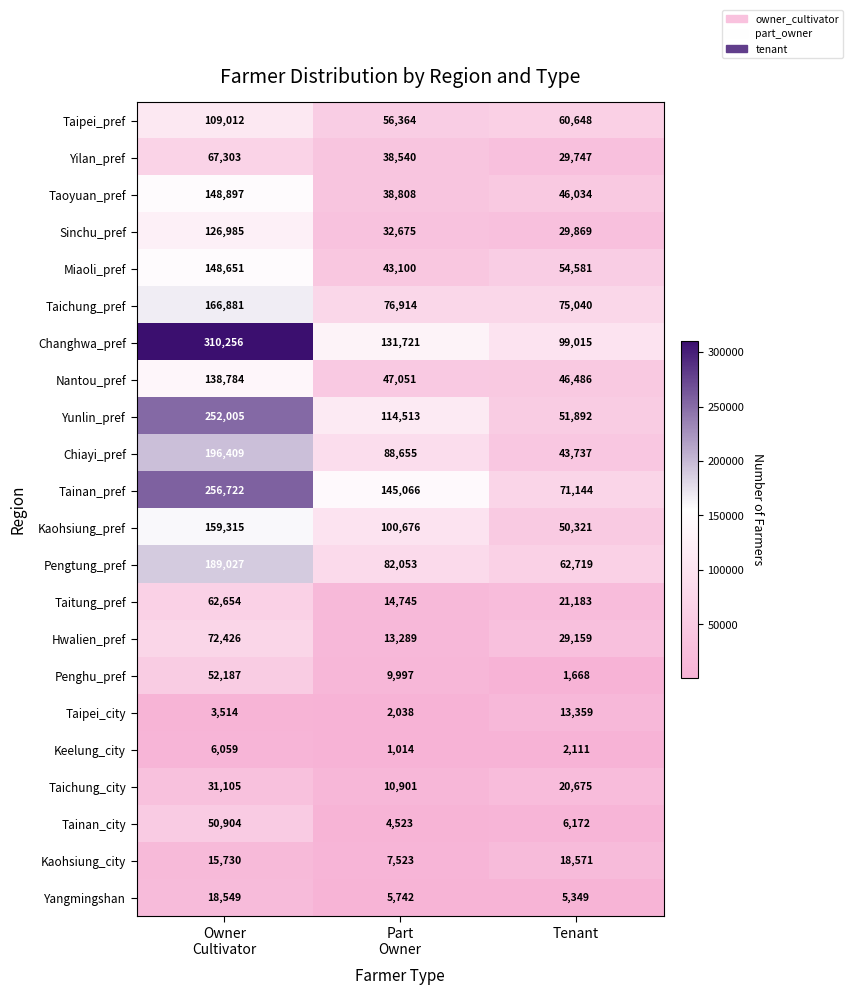

At Tenant, list the series in order from largest to smallest.

Changhwa_pref, Taichung_pref, Tainan_pref, Pengtung_pref, Taipei_pref, Miaoli_pref, Yunlin_pref, Kaohsiung_pref, Nantou_pref, Taoyuan_pref, Chiayi_pref, Sinchu_pref, Yilan_pref, Hwalien_pref, Taitung_pref, Taichung_city, Kaohsiung_city, Taipei_city, Tainan_city, Yangmingshan, Keelung_city, Penghu_pref